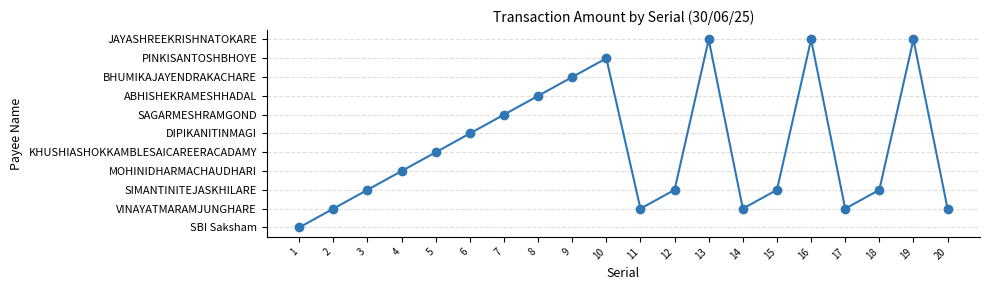

Which has a higher value, 4 or 14?

4